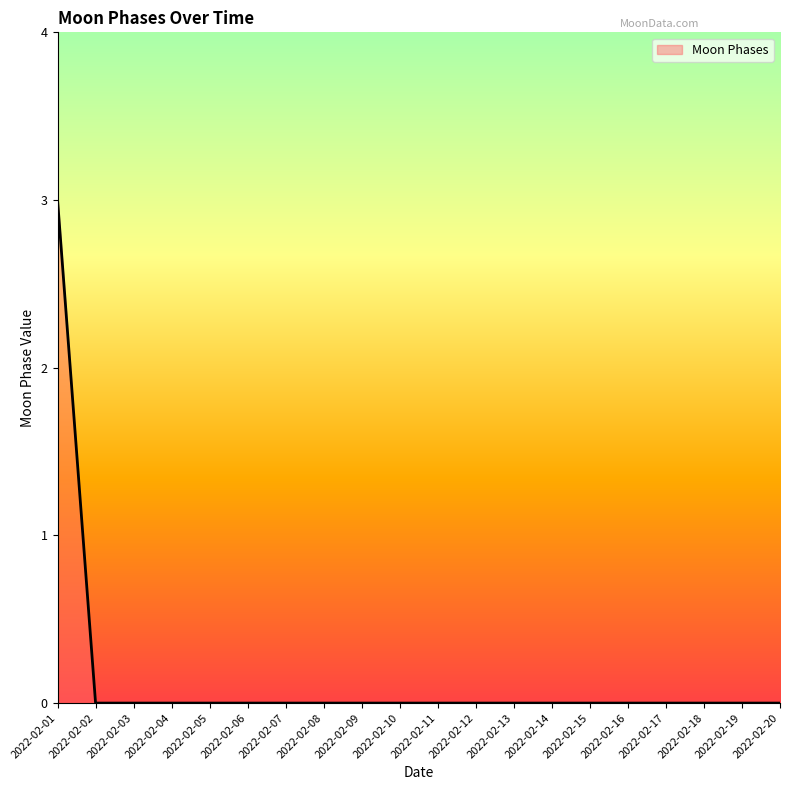

What is the maximum value shown in the chart?

3